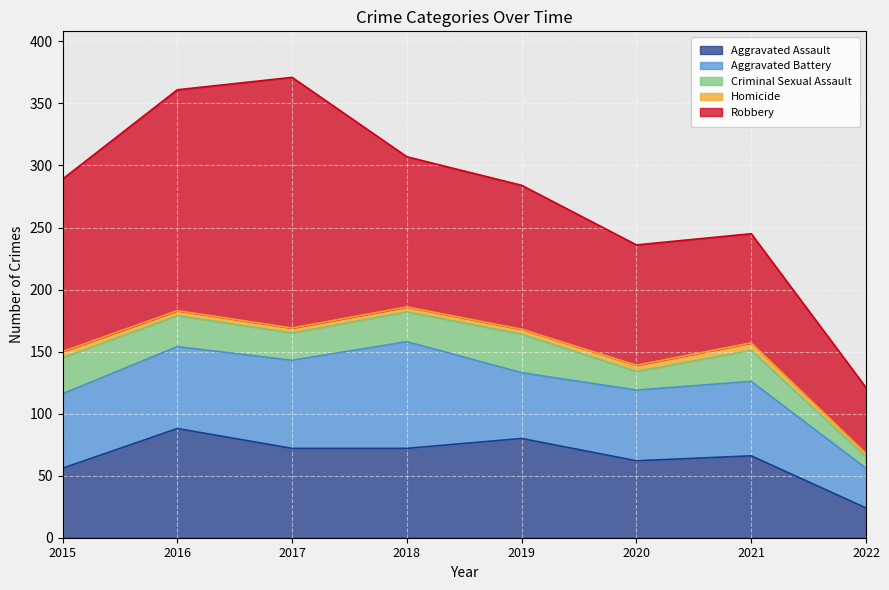

How many categories are shown in the chart?

8